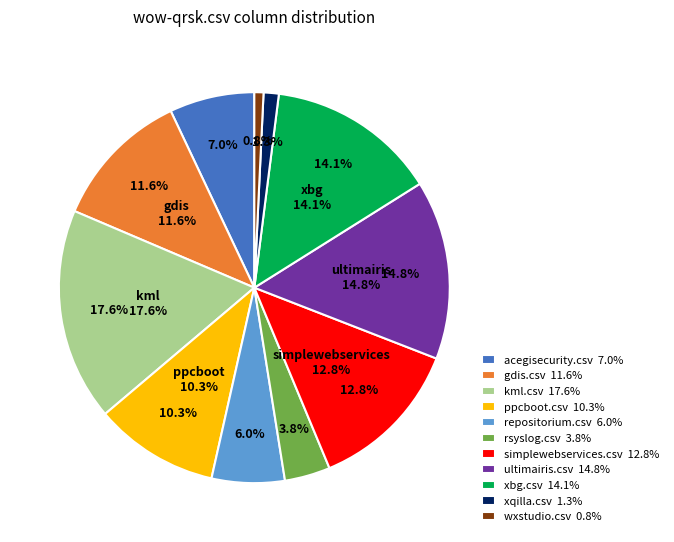

What percentage is the xbg.csv slice, to the nearest percent?

14%